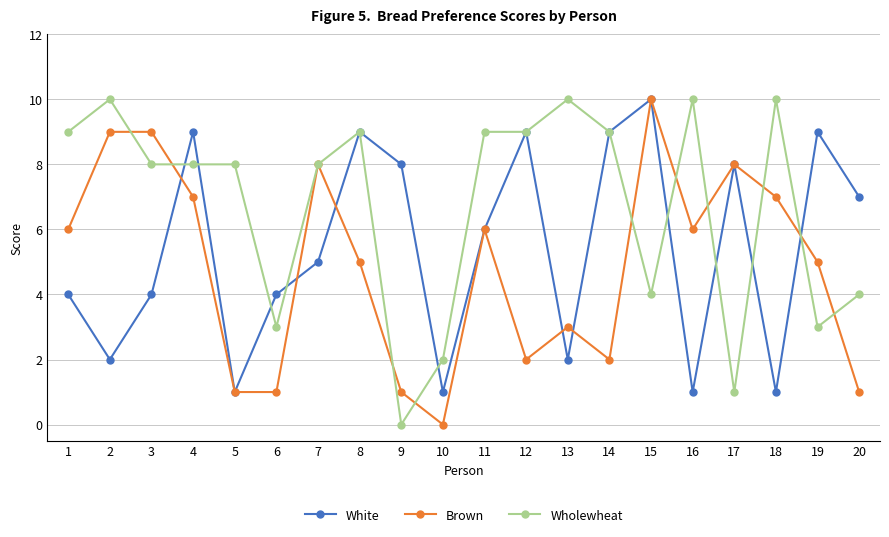

Which series has the largest total across all categories?

Wholewheat